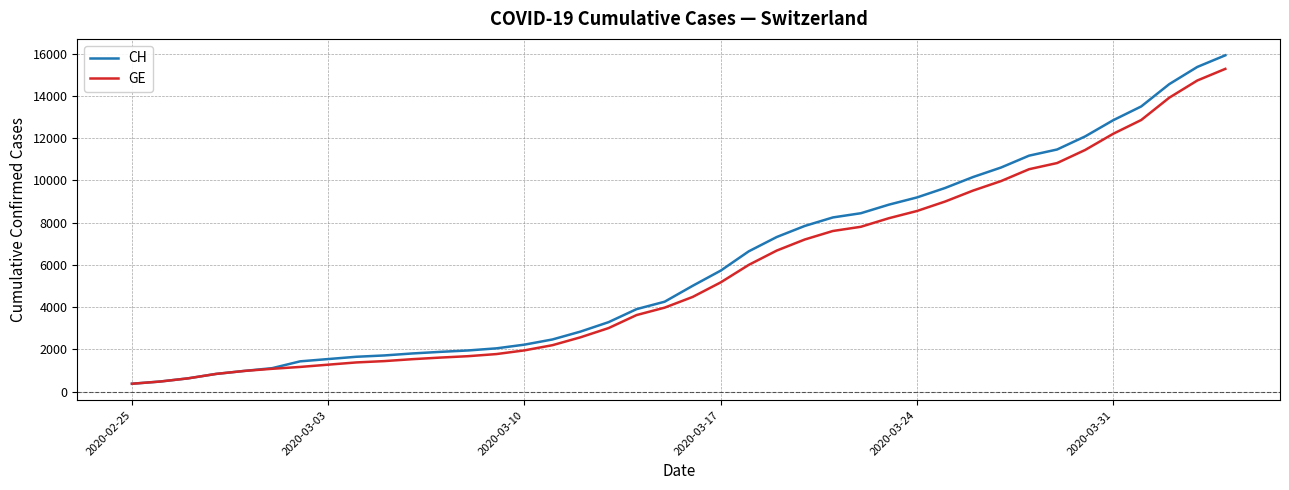

Which series has the widest spread of values?

CH